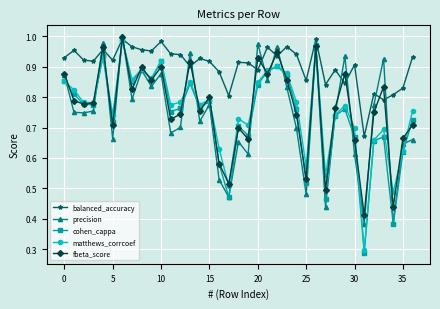

How many interior local valleys does the cohen_cappa series have?

12